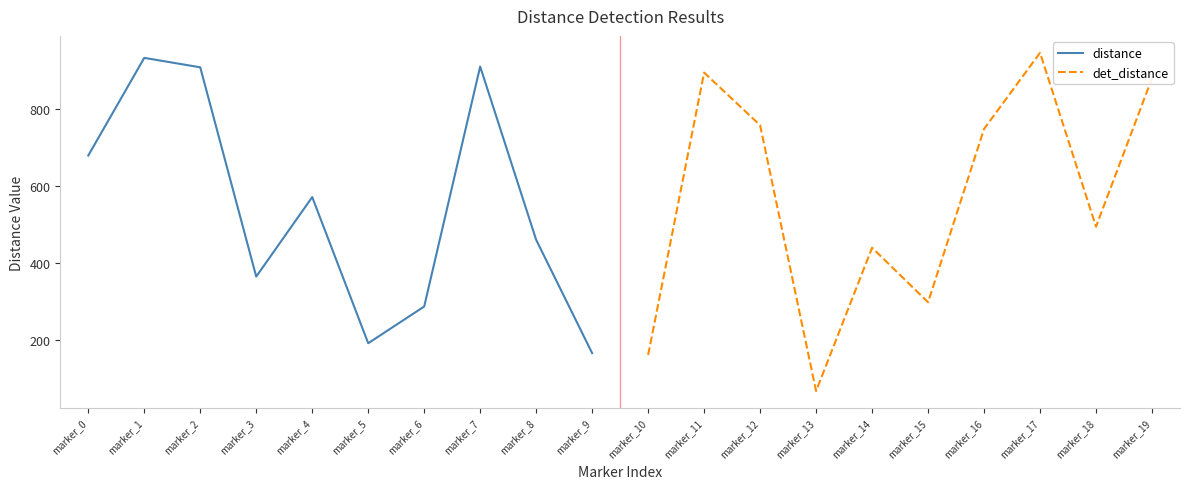

The value of distance at marker_5 is 266.8. True or false?

False